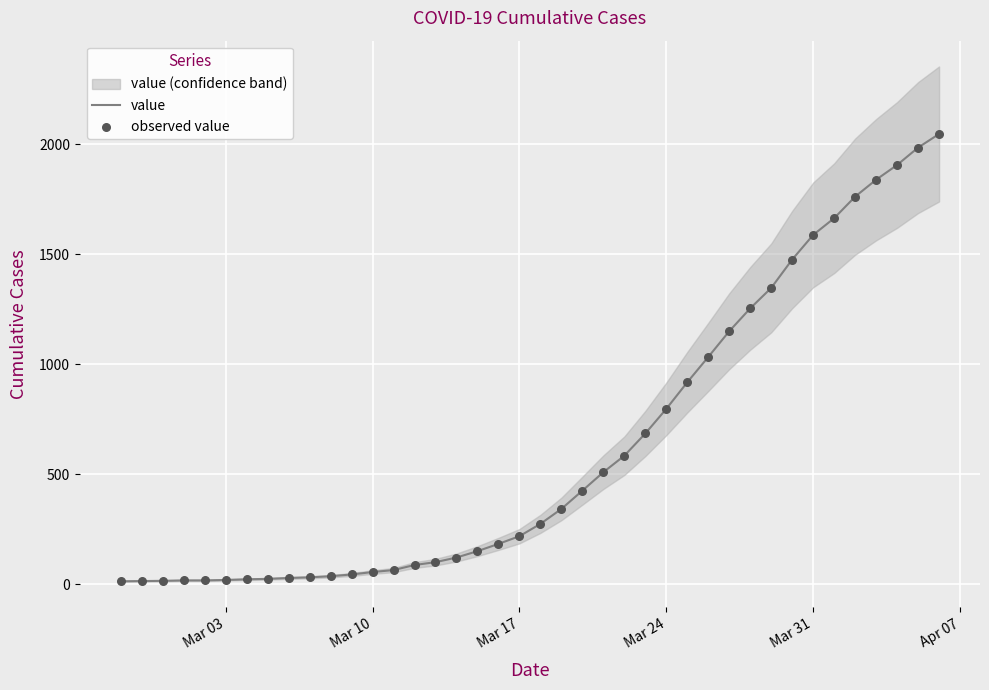

Which series reaches the maximum Y coordinate?

value